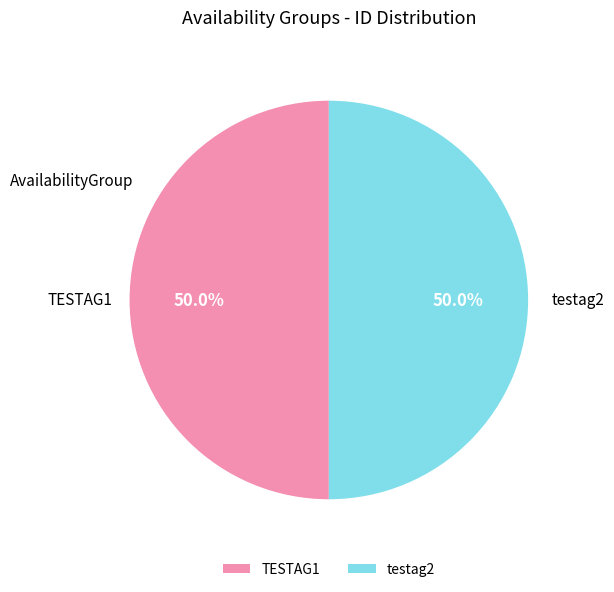

What portion of the pie excludes TESTAG1?

50.0%